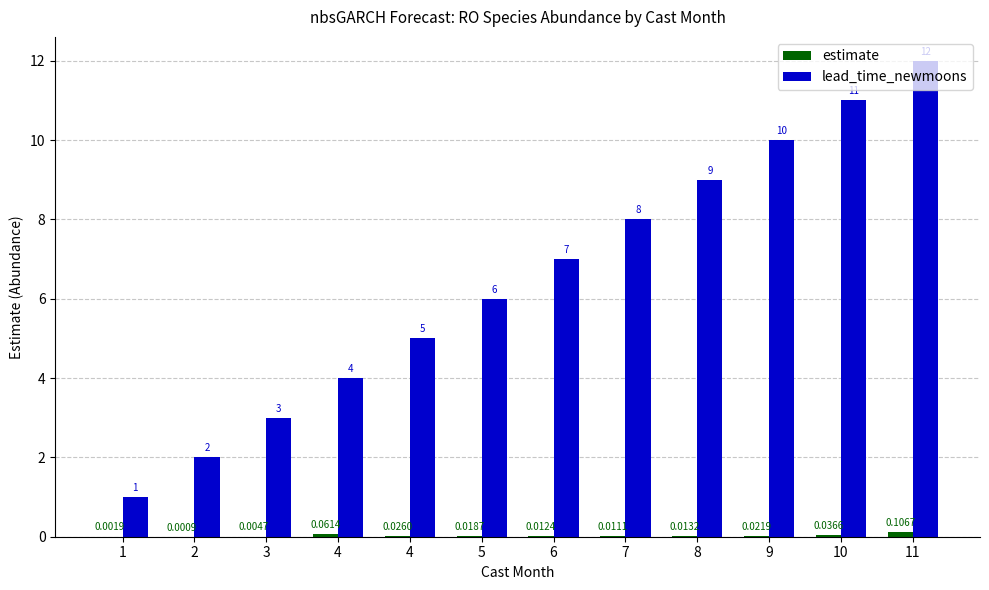

The estimate series shows 0.0 at 10. True or false?

False